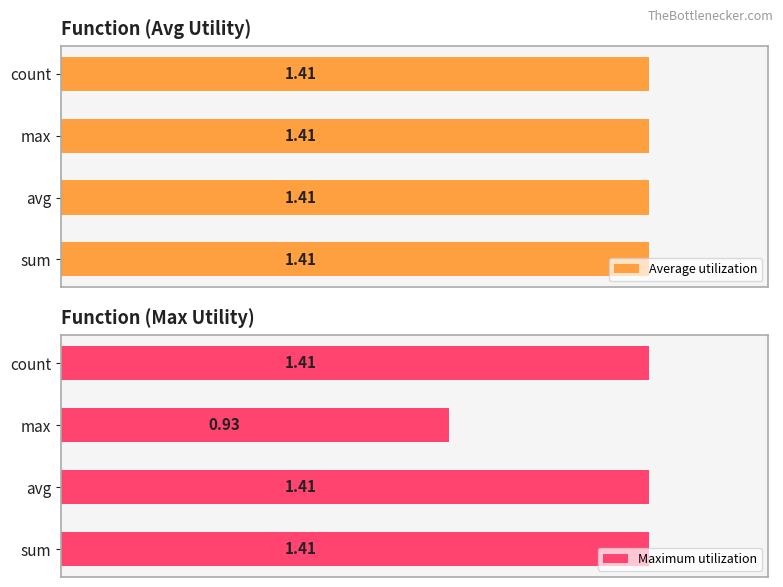

Which category has the lowest value in the Maximum utilization series?

max